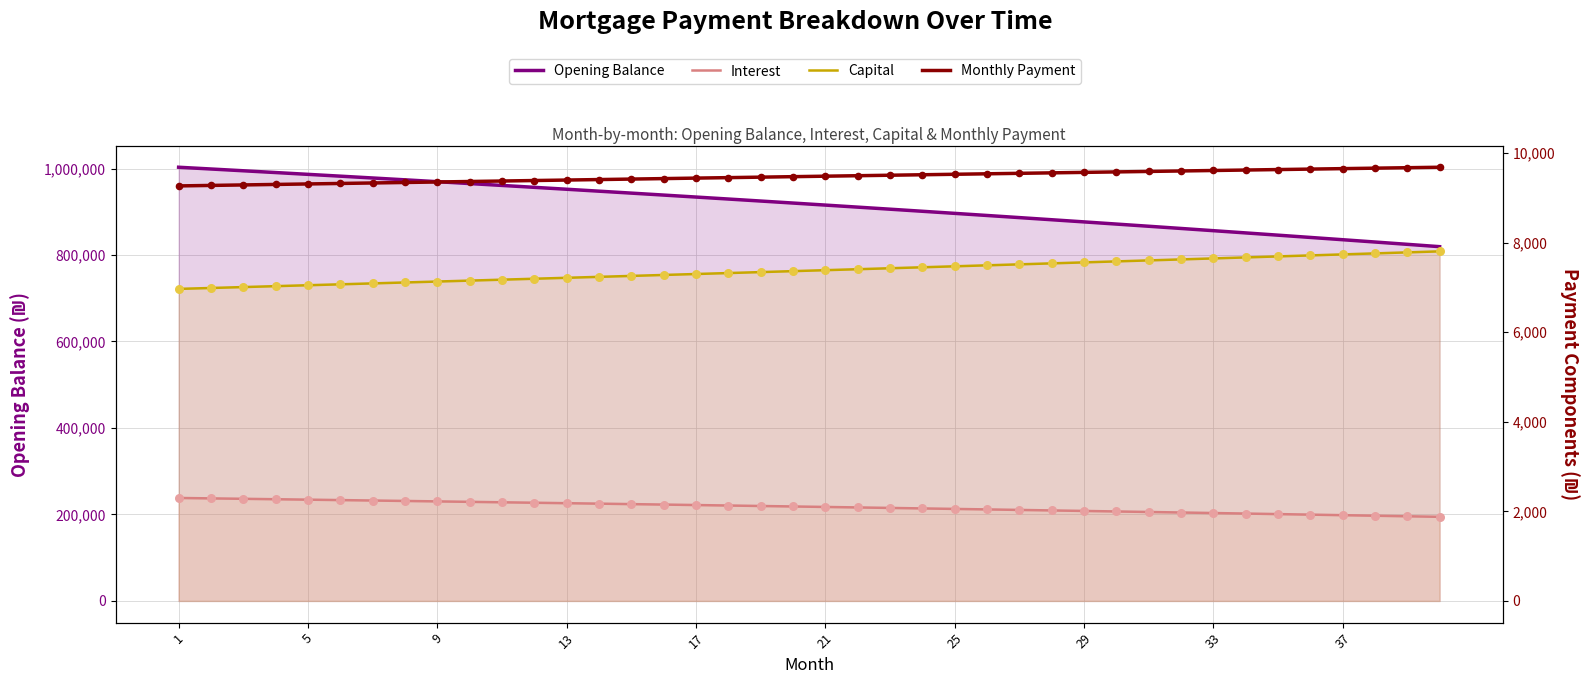

Which series has the largest Y range (max minus min)?

Opening Balance